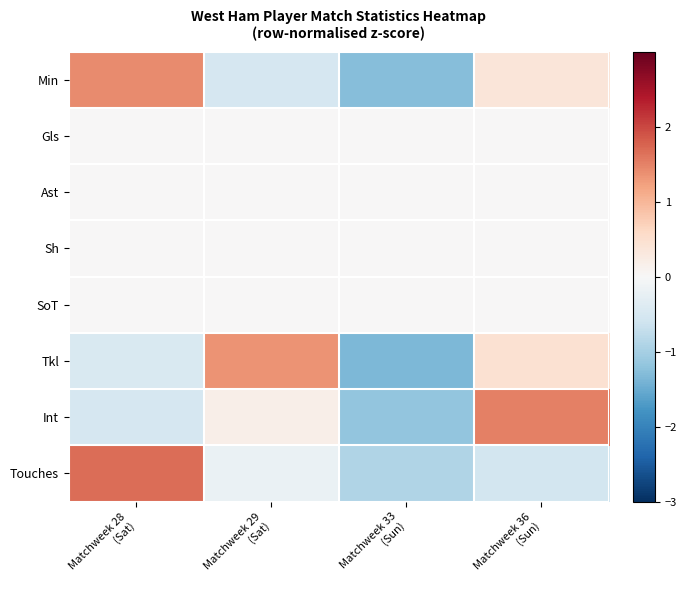

Reading left to right, extract all data points from this chart.

Min: Matchweek 28
(Sat)=1.4	Matchweek 29
(Sat)=-0.5	Matchweek 33
(Sun)=-1.3	Matchweek 36
(Sun)=0.4
Gls: Matchweek 28
(Sat)=0.0	Matchweek 29
(Sat)=0.0	Matchweek 33
(Sun)=0.0	Matchweek 36
(Sun)=0.0
Ast: Matchweek 28
(Sat)=0.0	Matchweek 29
(Sat)=0.0	Matchweek 33
(Sun)=0.0	Matchweek 36
(Sun)=0.0
Sh: Matchweek 28
(Sat)=0.0	Matchweek 29
(Sat)=0.0	Matchweek 33
(Sun)=0.0	Matchweek 36
(Sun)=0.0
SoT: Matchweek 28
(Sat)=0.0	Matchweek 29
(Sat)=0.0	Matchweek 33
(Sun)=0.0	Matchweek 36
(Sun)=0.0
Tkl: Matchweek 28
(Sat)=-0.4	Matchweek 29
(Sat)=1.3	Matchweek 33
(Sun)=-1.3	Matchweek 36
(Sun)=0.4
Int: Matchweek 28
(Sat)=-0.5	Matchweek 29
(Sat)=0.2	Matchweek 33
(Sun)=-1.2	Matchweek 36
(Sun)=1.5
Touches: Matchweek 28
(Sat)=1.7	Matchweek 29
(Sat)=-0.2	Matchweek 33
(Sun)=-0.9	Matchweek 36
(Sun)=-0.6